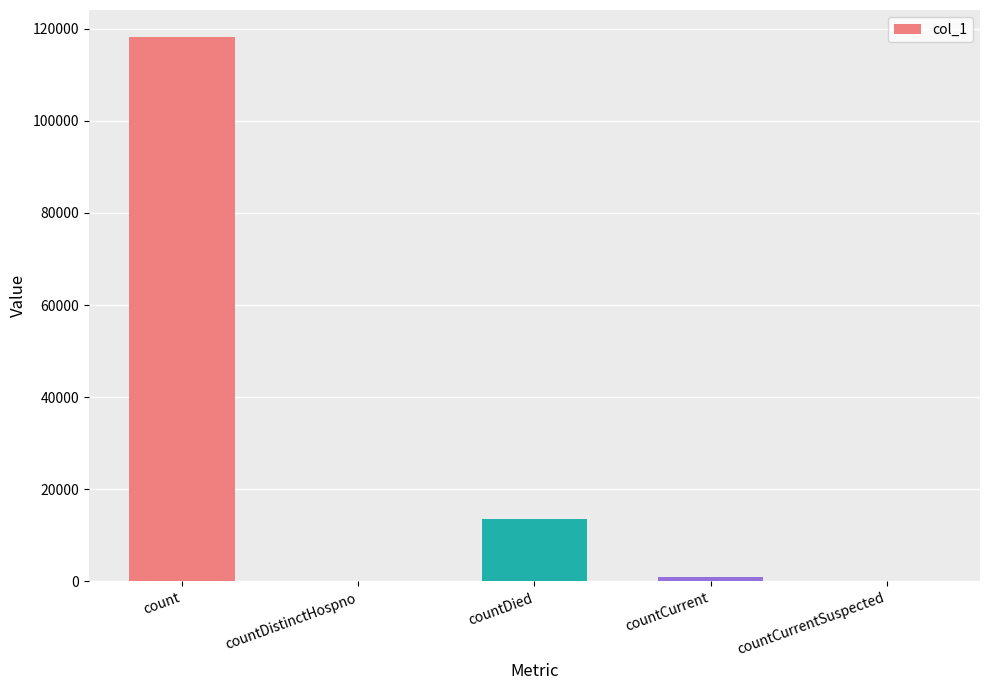

Where is the data nearest to the value 59068?

countDied